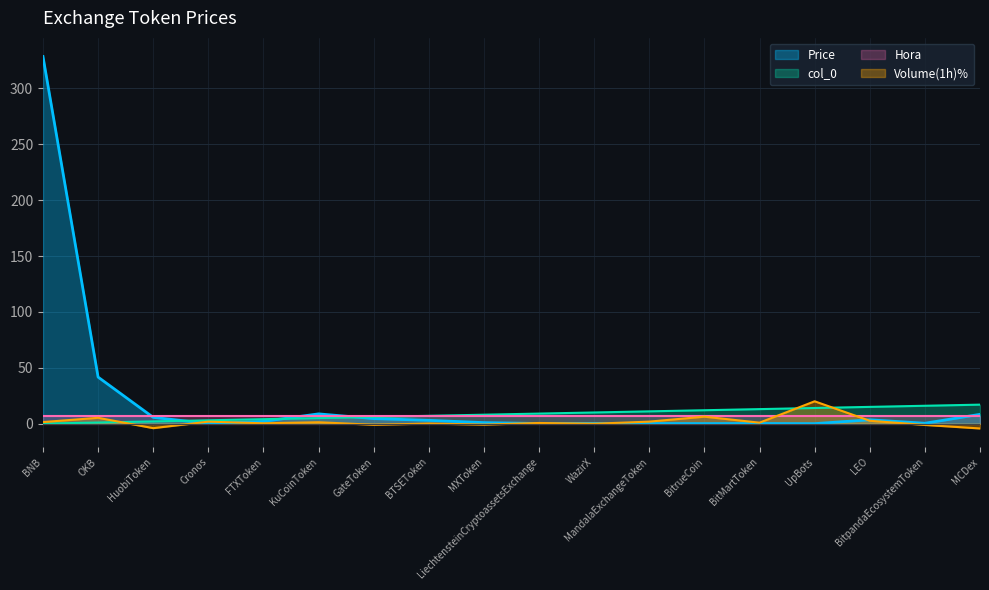

At which label is Price closest to 164?

OKB